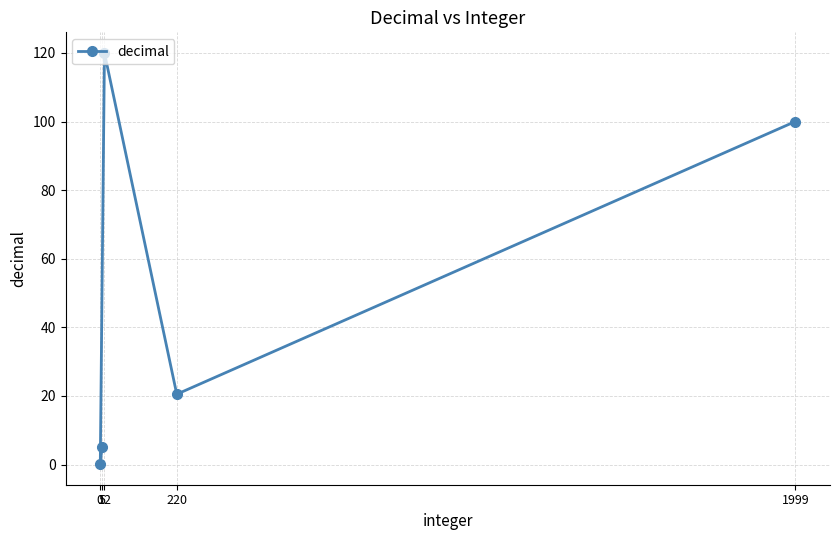

Is it true that the value at 0 is 0.1?

False